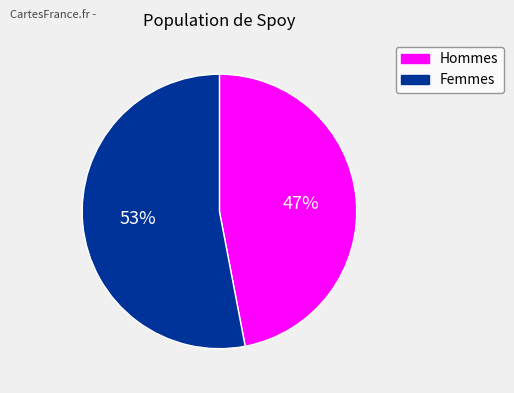

Does any single category account for the majority?

Yes